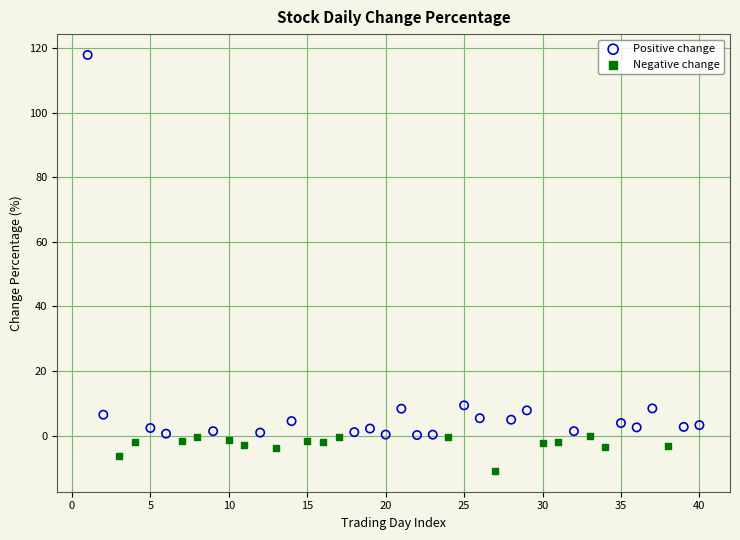

Which series contains the highest Y value?

Positive change